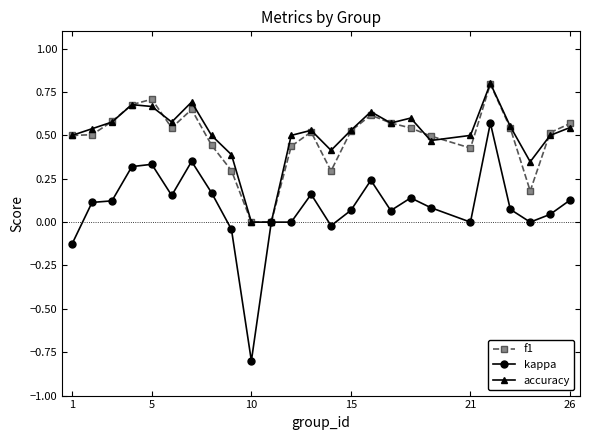

What is the highest value of the accuracy series?

0.8